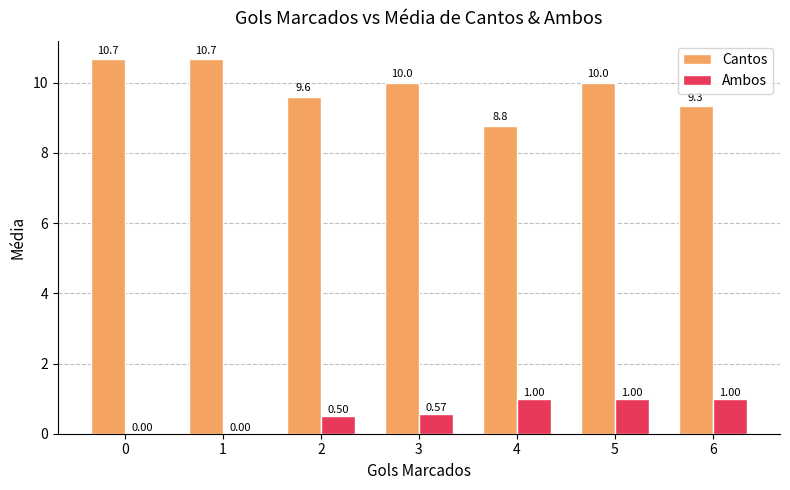

Which series has the widest spread of values?

Cantos